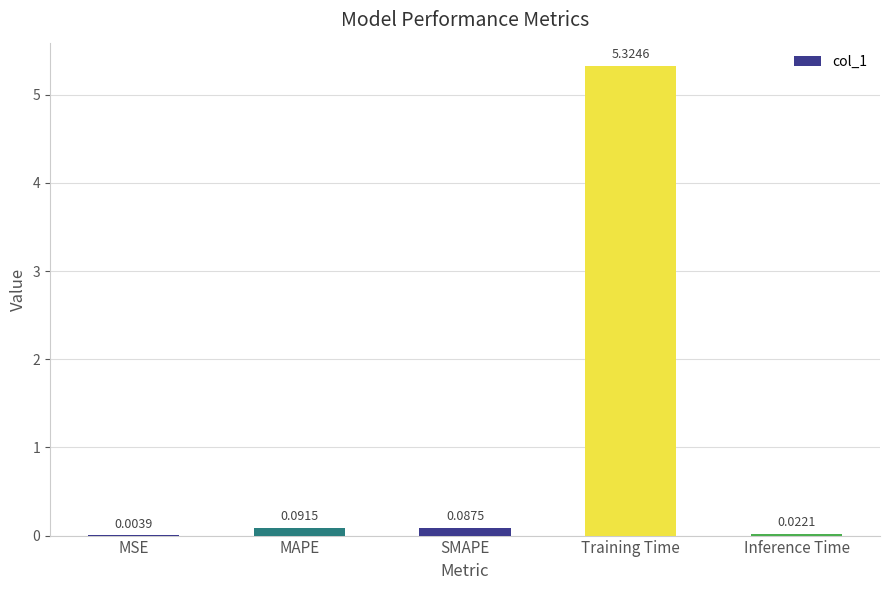

Which has a higher value, MSE or MAPE?

MAPE